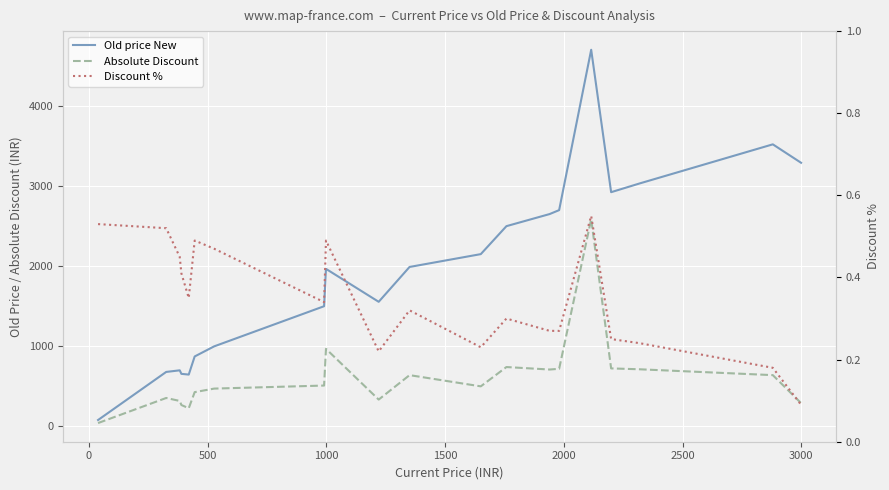

Which series has the largest total across all categories?

Old price New